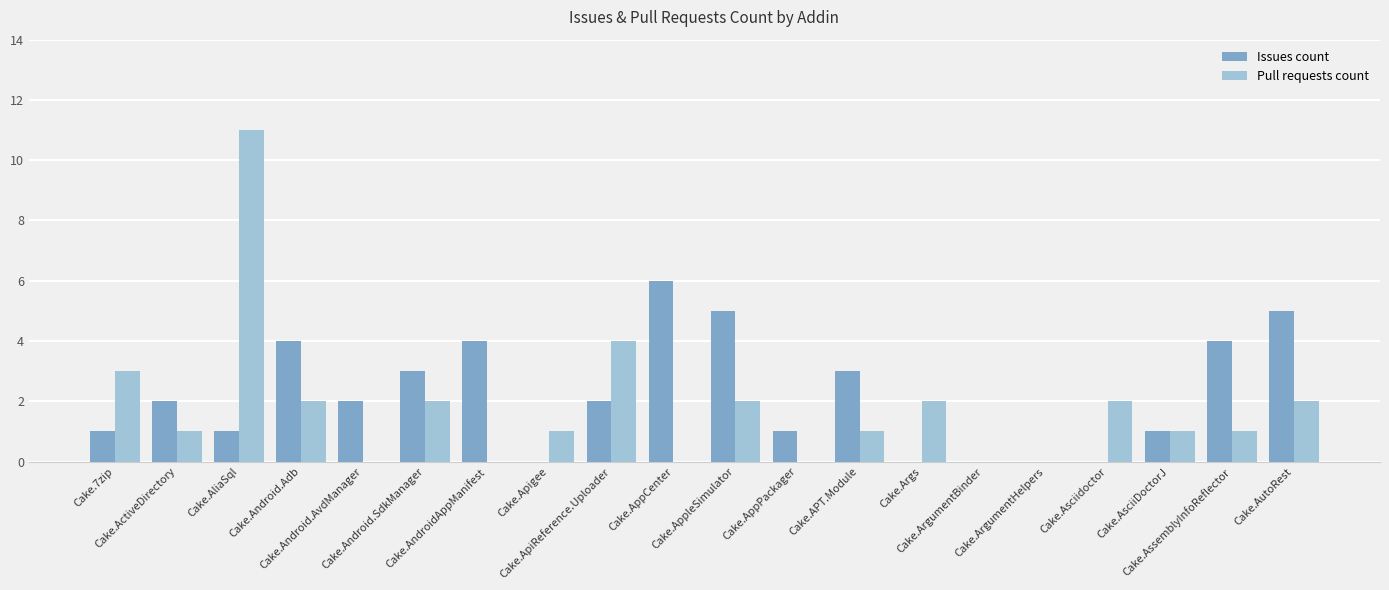

Is it true that Issues count equals 1 at Cake.AsciiDoctorJ?

True